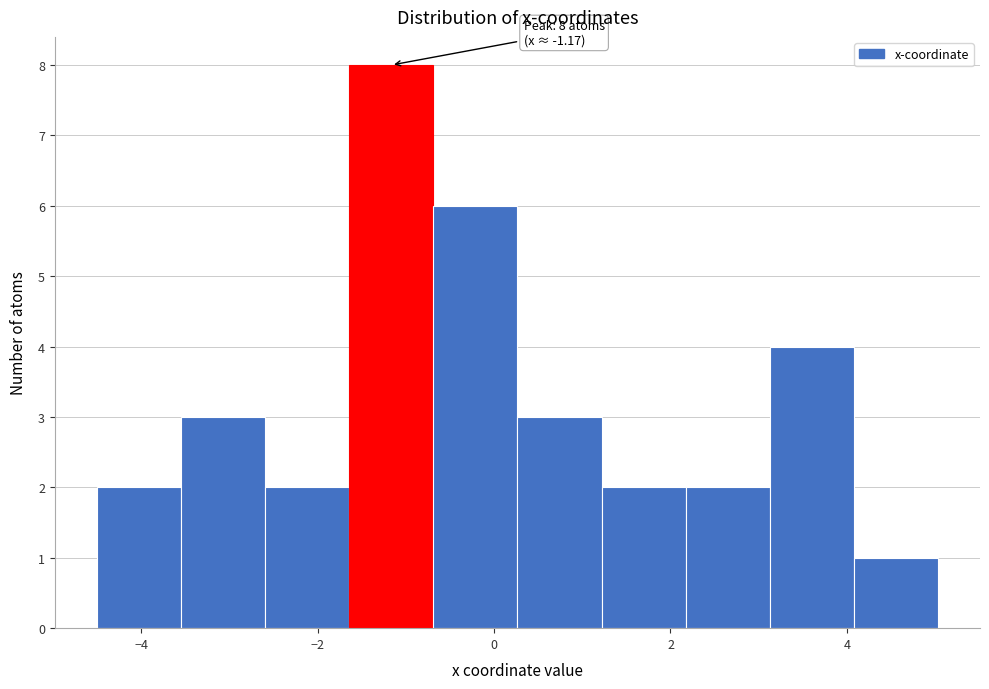

Over which range of the x-axis is the bar tallest?

-1.6 to -0.6